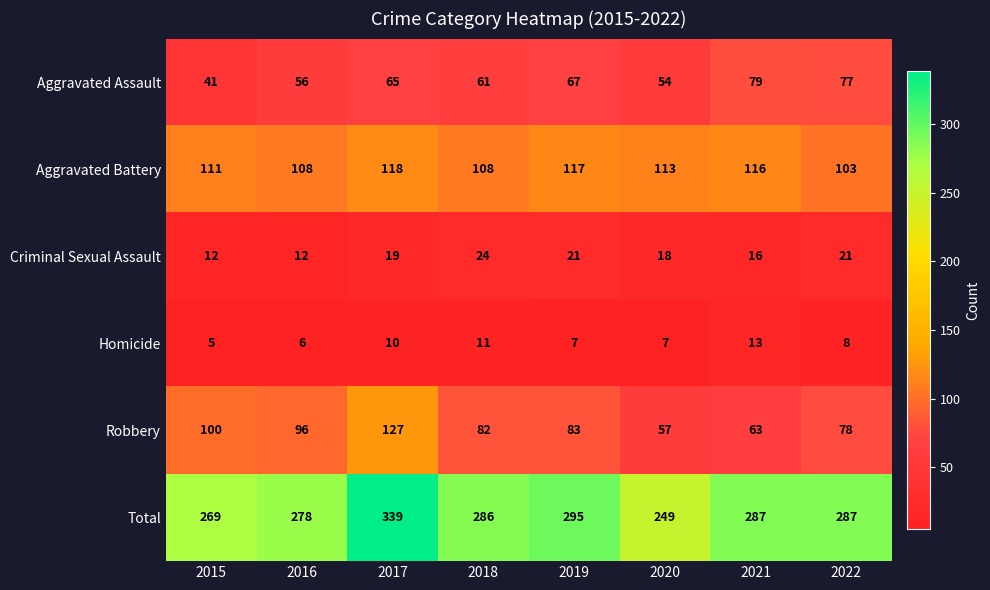

The Total series shows 112 at 2017. True or false?

False